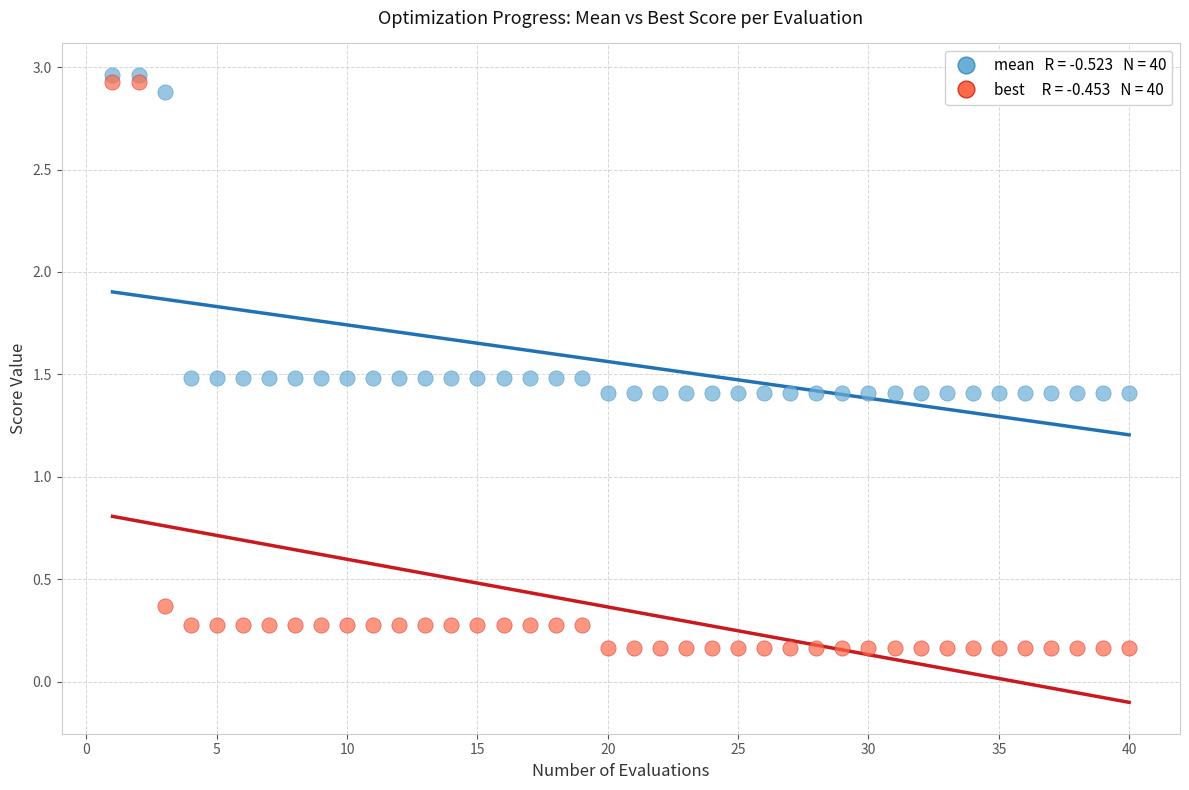

Across all data points, what is the range of Y values (max minus min)?

2.8